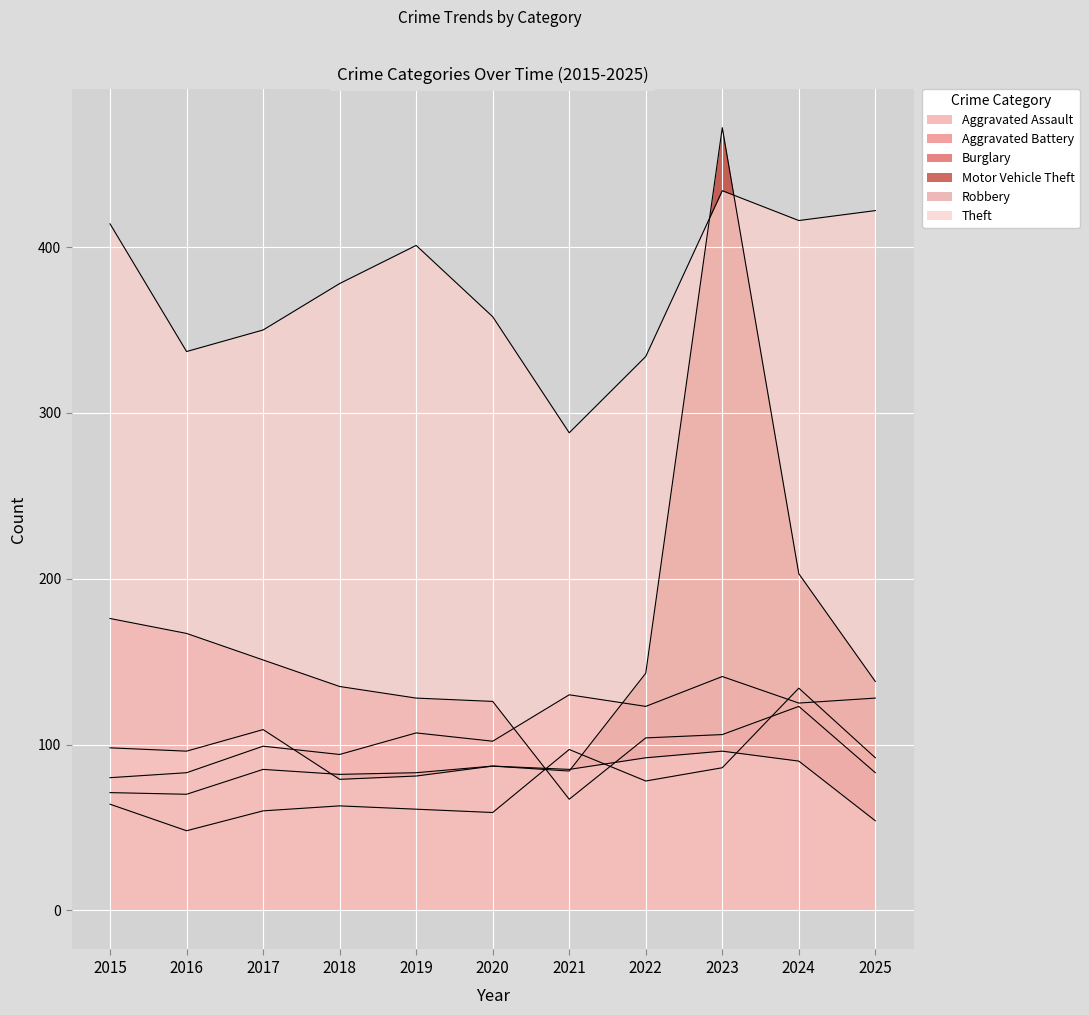

How many data points in Theft are above 378?

5